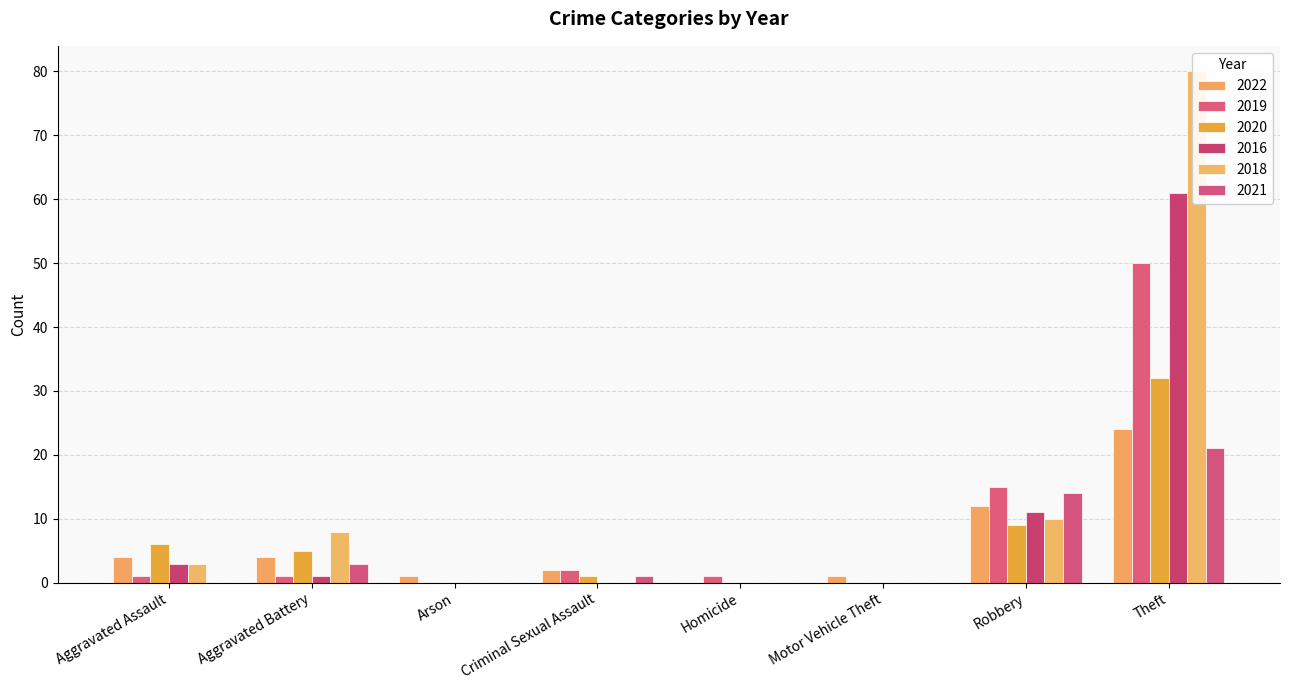

Where is 2021 nearest to the value 10?

Robbery